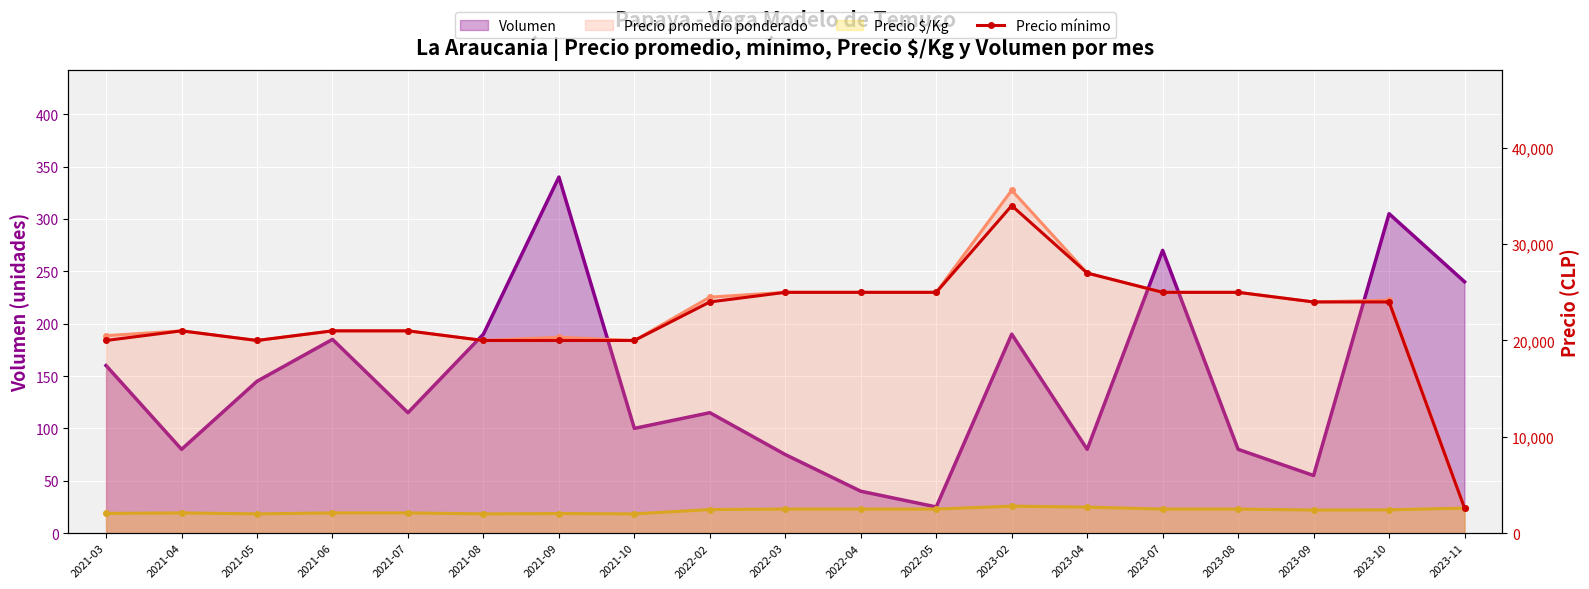

What is the label of the 10th point from the right?

2022-03